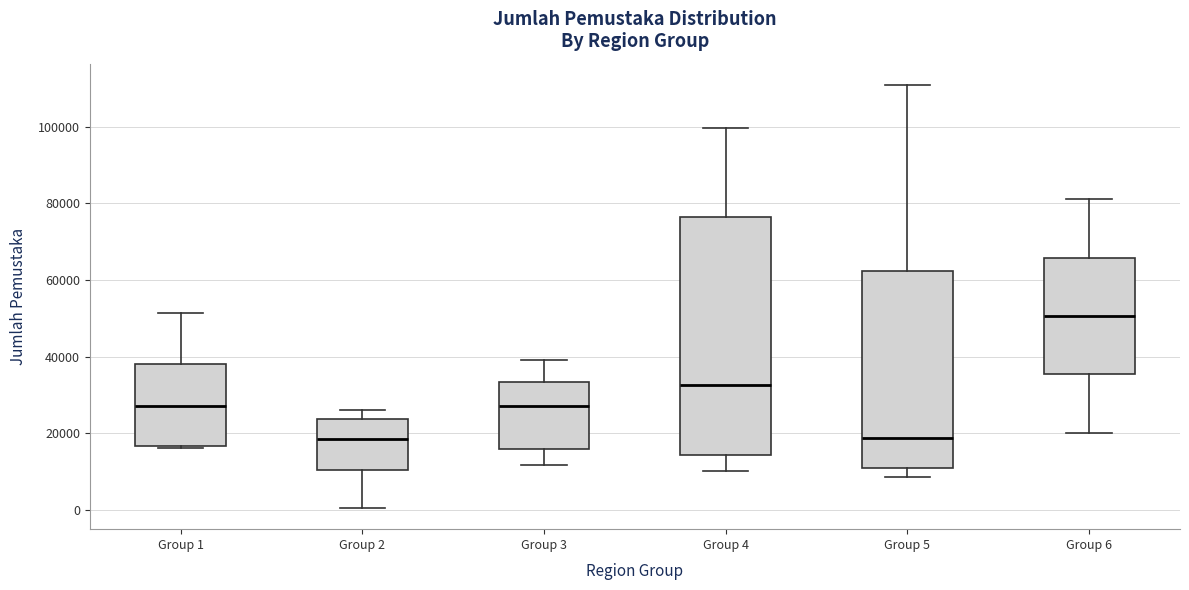

Reading left to right, read every box against the y-axis: the position of its median line, the range the box covers, and the ends of its whiskers. The values are not printed on the chart, so give them approximately, as read against the axis.

Group 1: median 28000, box 16000 to 38000, whiskers 16000 to 52000
Group 2: median 18000, box 10000 to 24000, whiskers 0 to 26000
Group 3: median 28000, box 16000 to 34000, whiskers 12000 to 40000
Group 4: median 32000, box 14000 to 76000, whiskers 10000 to 100000
Group 5: median 18000, box 10000 to 62000, whiskers 8000 to 110000
Group 6: median 50000, box 36000 to 66000, whiskers 20000 to 82000